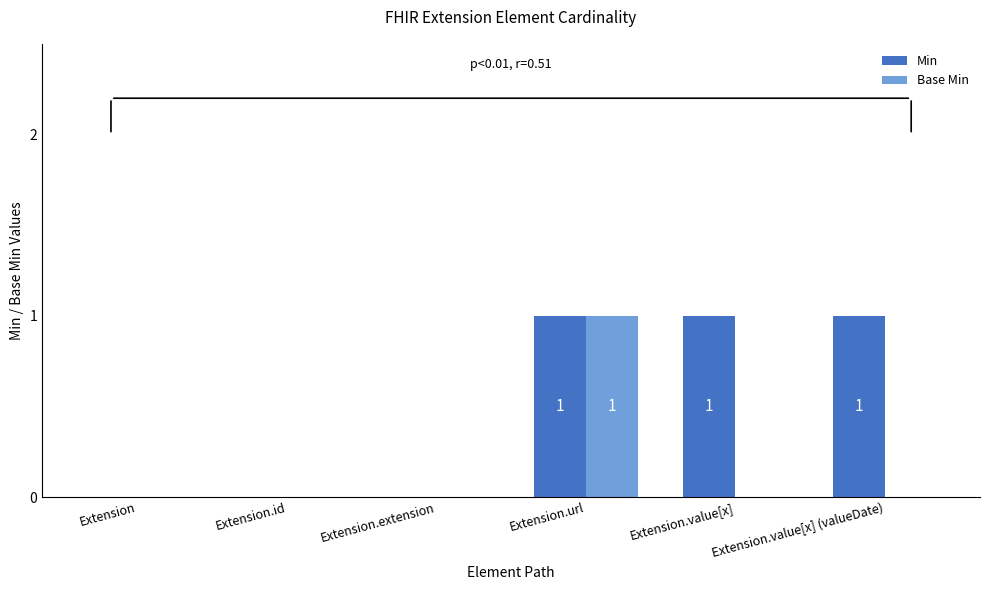

Is it true that Min equals 0 at Extension.extension?

True